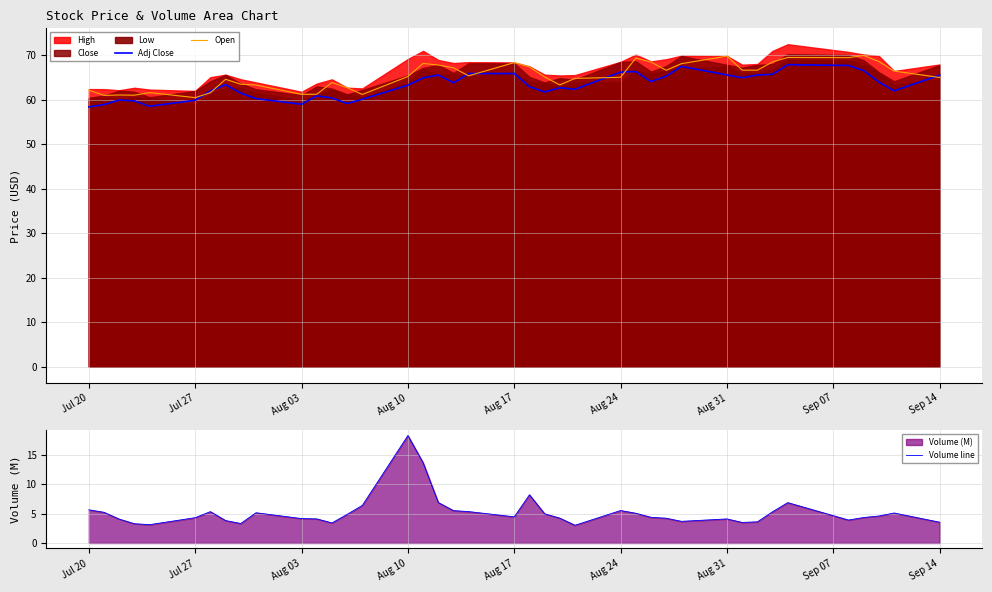

What is the lowest value of the Adj Close series?

58.4